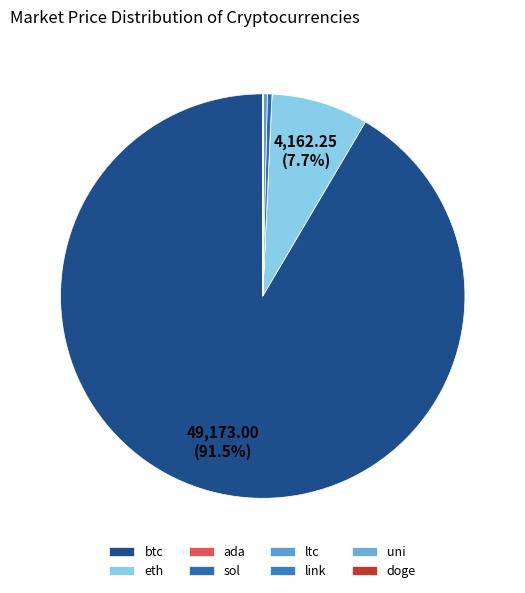

The doge slice represents 0% of the pie. True or false?

True